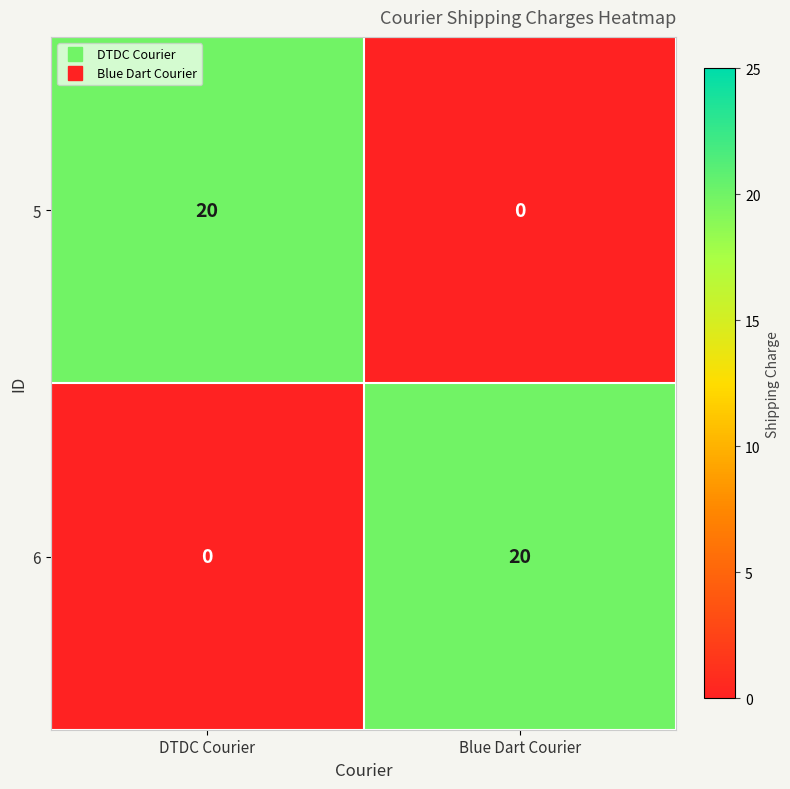

True or false: 6 has a value of 10 at DTDC Courier.

False